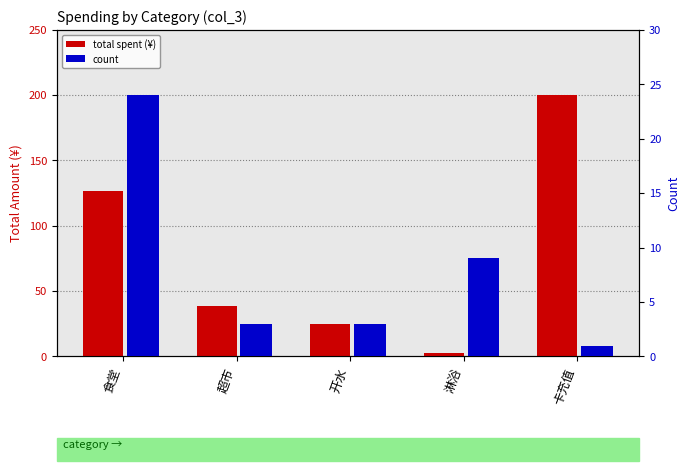

What value does the total spent (¥) series have at 卡充值?

200.0